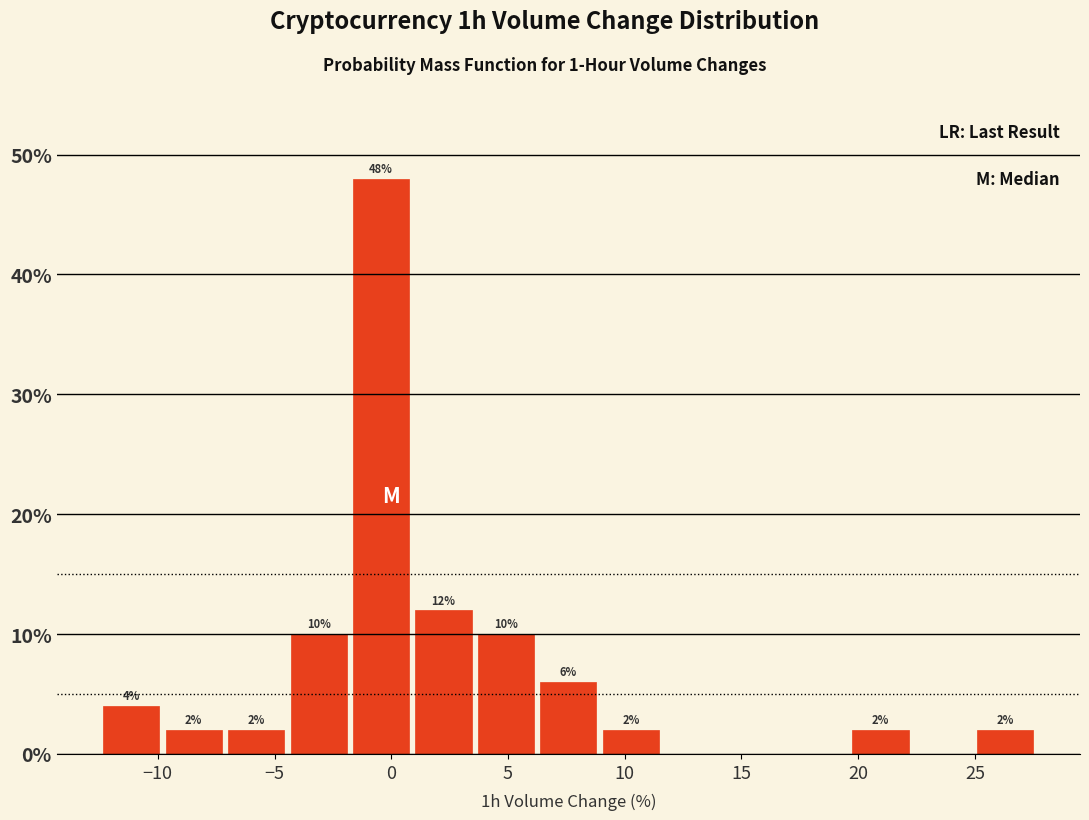

Over which range of the x-axis is the bar tallest?

-2.0 to 1.0